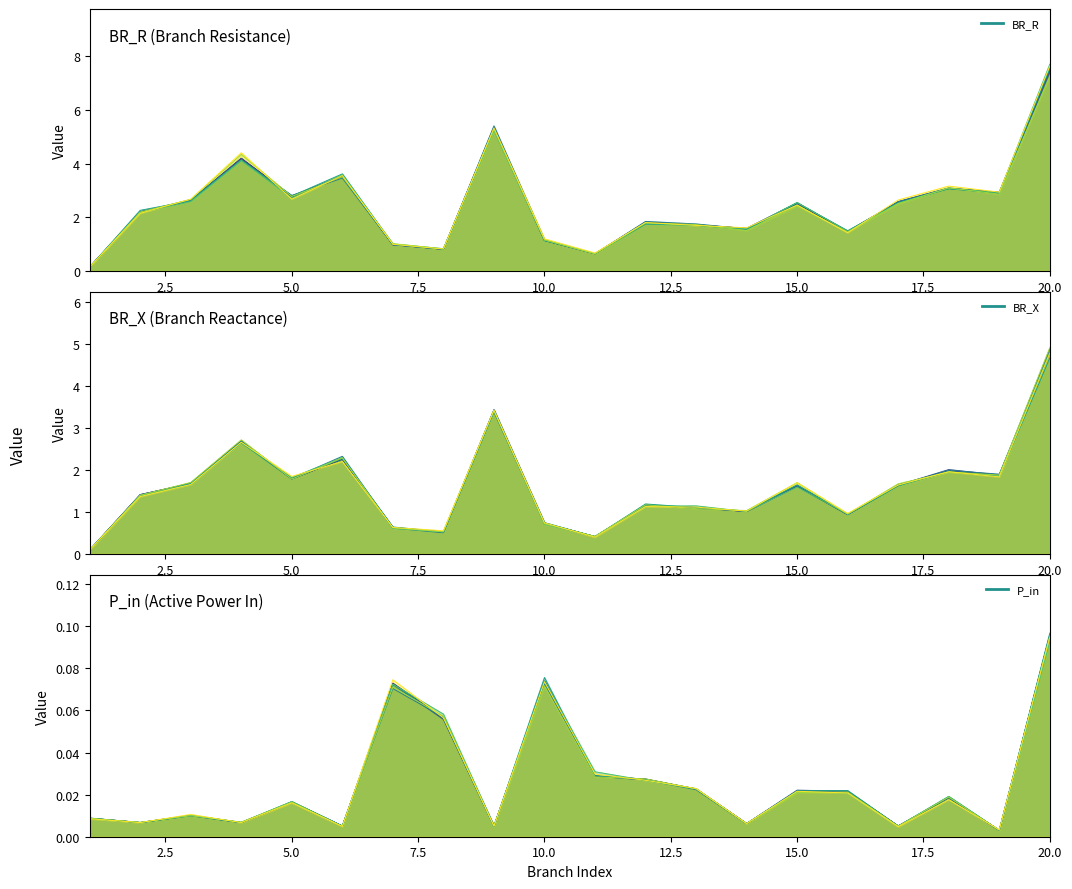

How many data points in BR_X are less than 1?

6